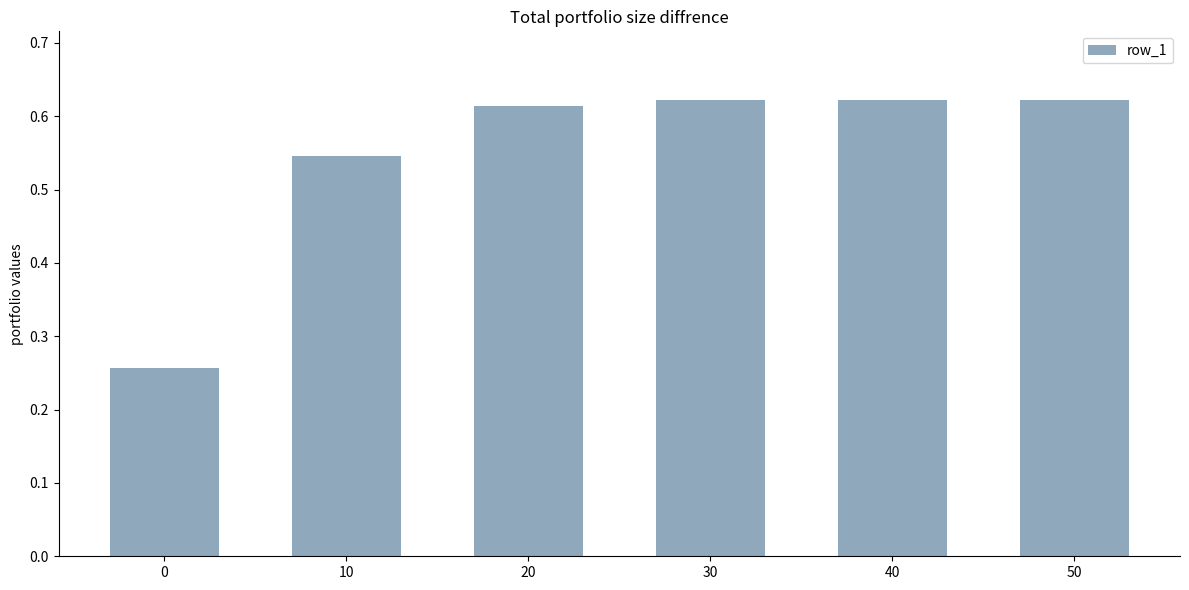

Which has a higher value, 50 or 10?

50